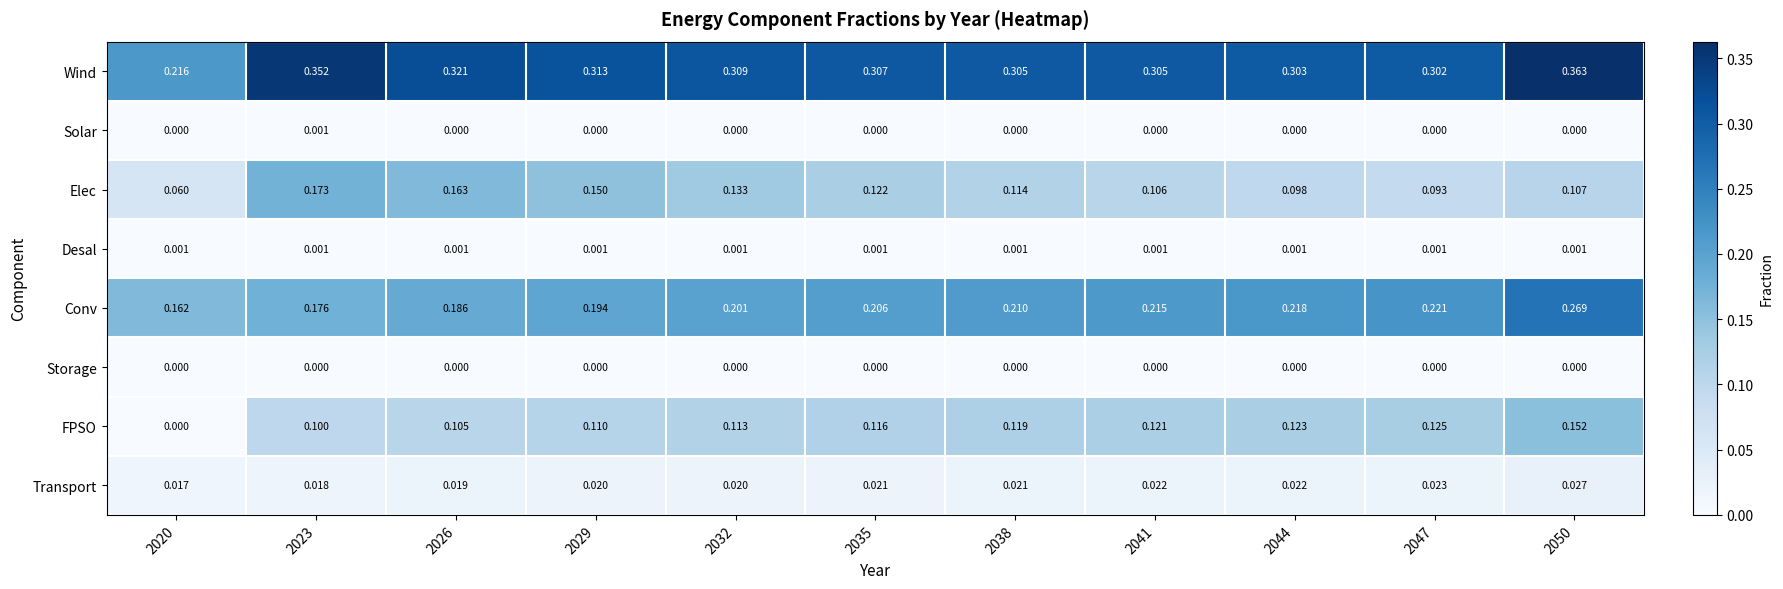

At which category is the sum across all series the highest?

2050